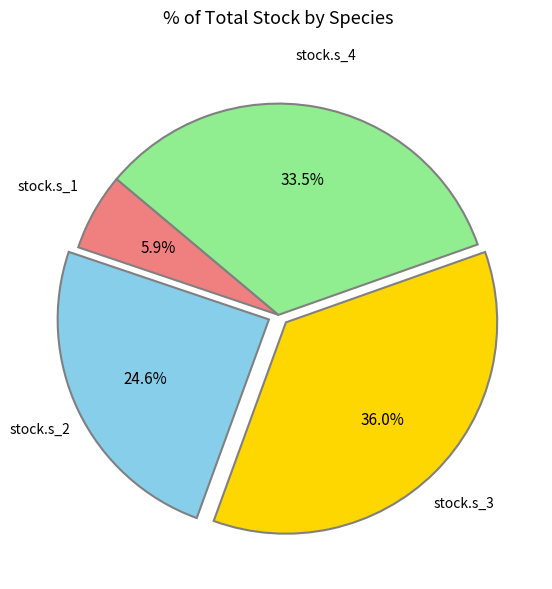

How many segments does this pie chart have?

4